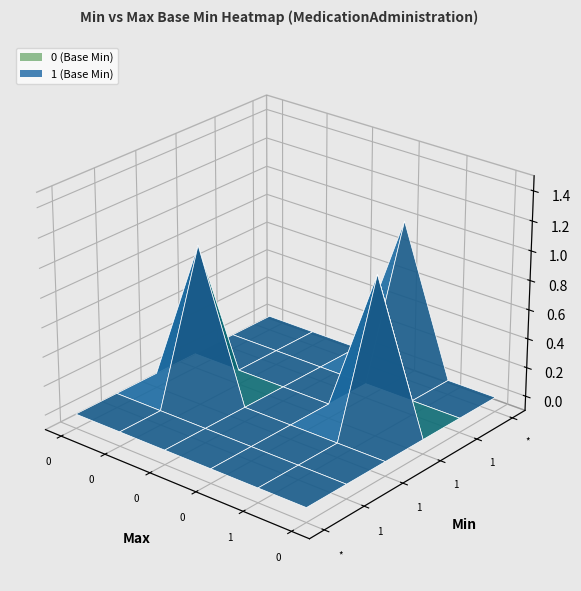

How many values in the 0 series exceed 0?

2